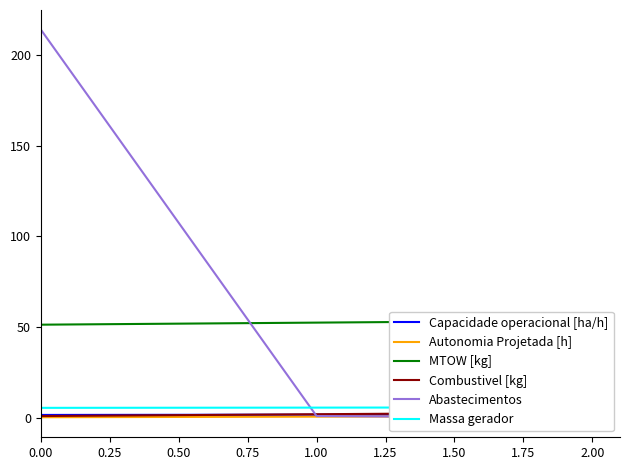

True or false: Capacidade operacional [ha/h] has a value of 1.6 at 0.00.

True